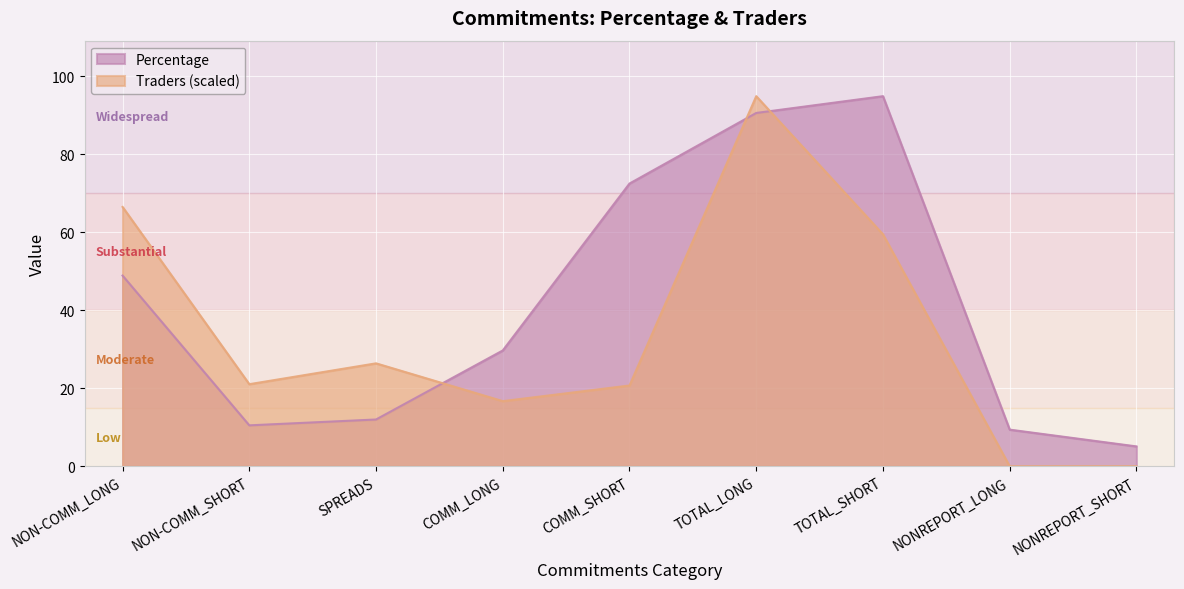

Which category has the lowest value in the Traders series?

NONREPORT_LONG